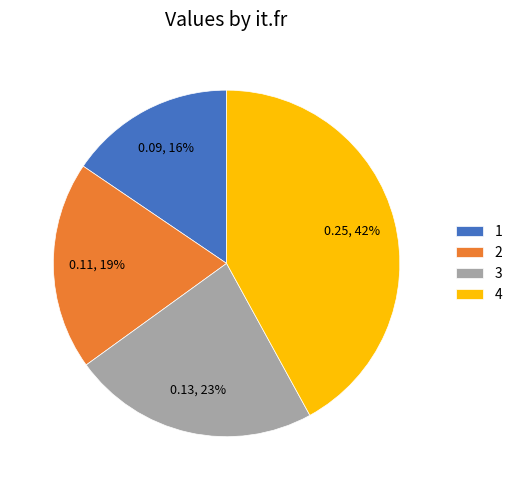

Is there a majority slice in this chart?

No